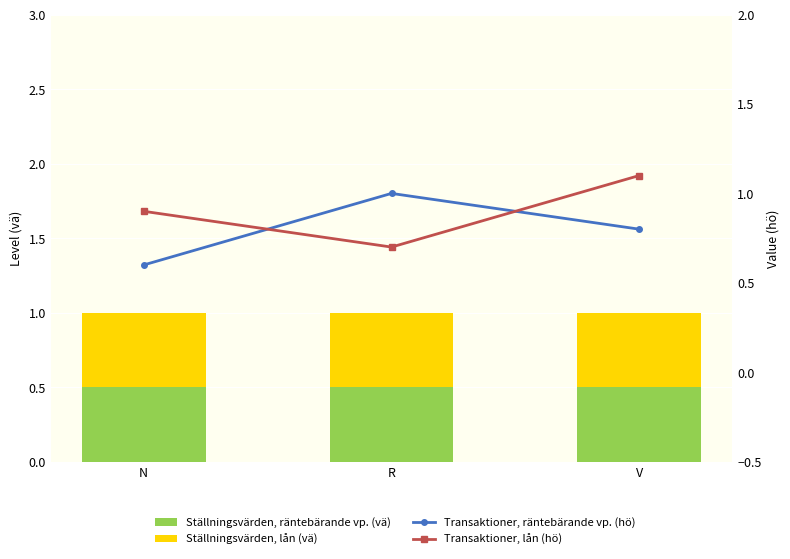

What is the minimum value shown in the chart?

0.5